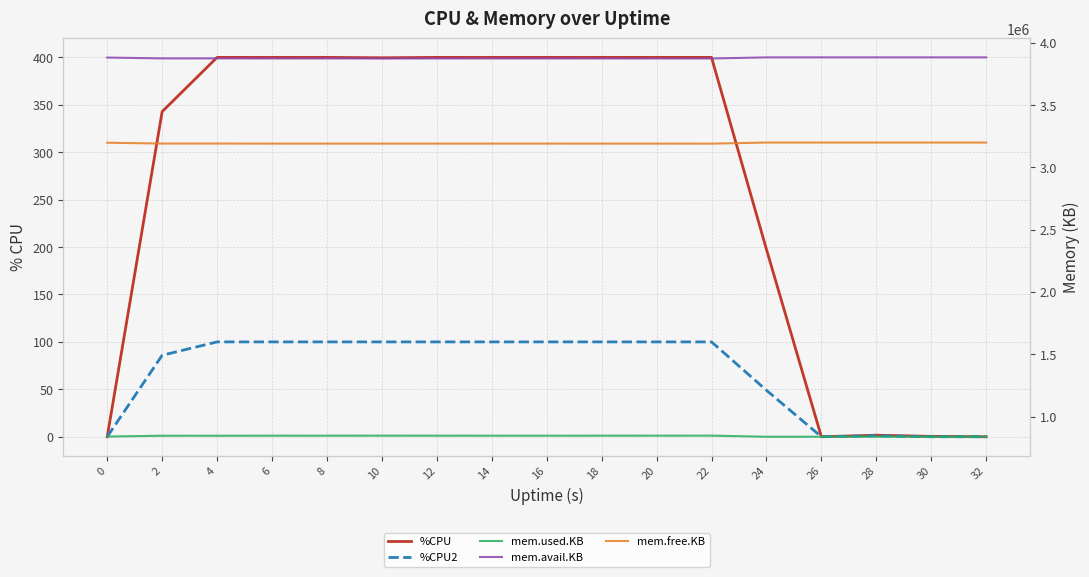

What is the value of the mem.avail.KB point at the 17th from the left?

3882756.0